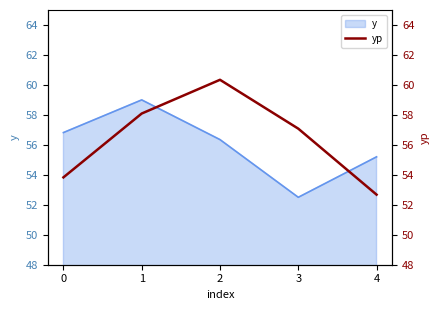

Is it true that y equals 56.8 at 0?

True